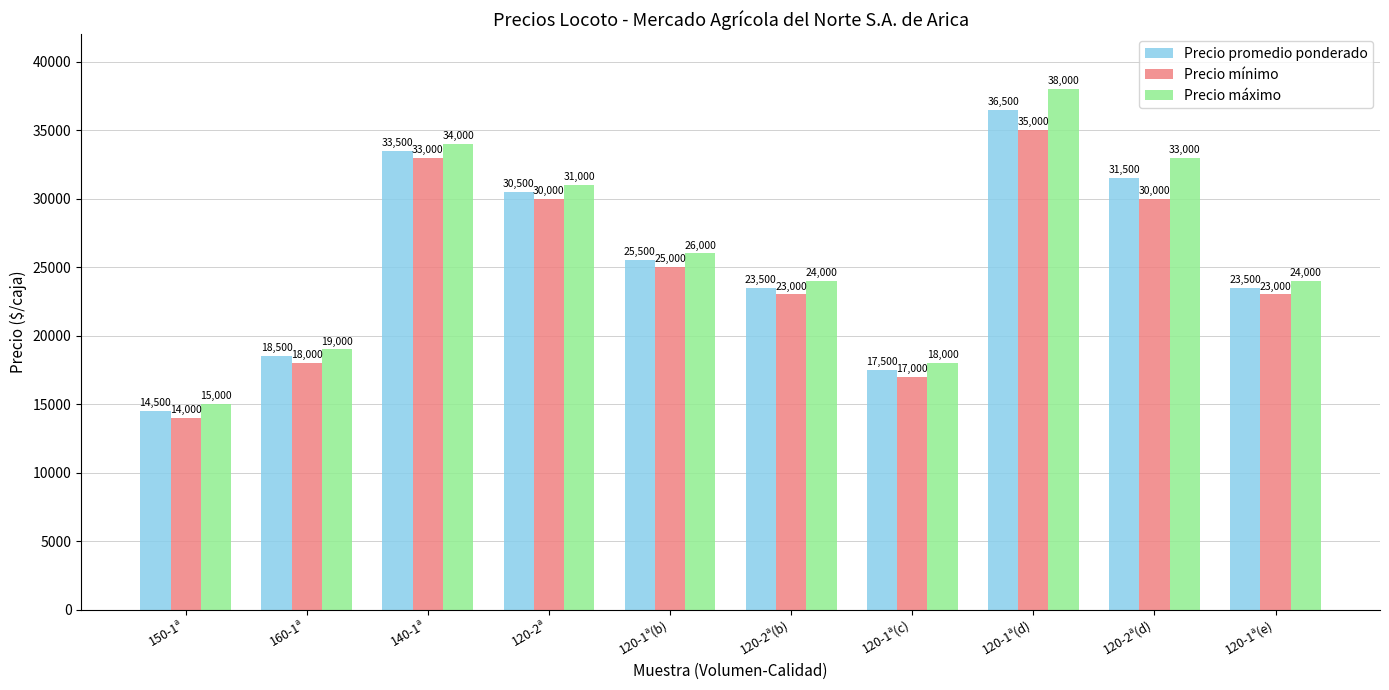

Which category has the lowest value in the Precio mínimo series?

150-1ª